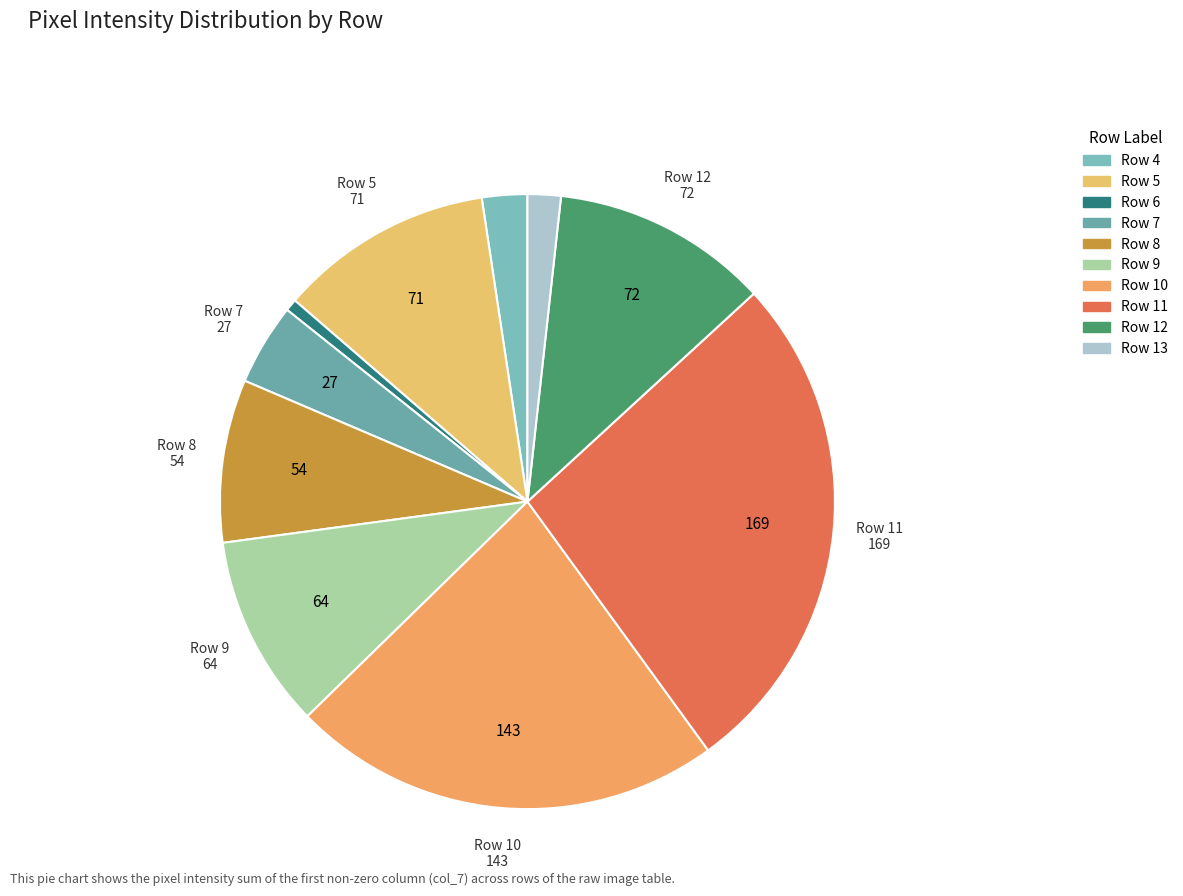

What percentage is the Row 7 slice, to the nearest percent?

4%